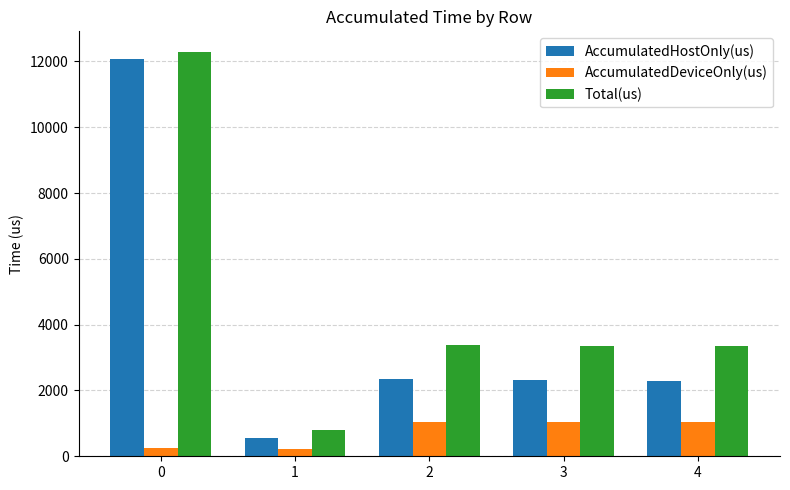

What is the minimum value for Total(us)?

797.0